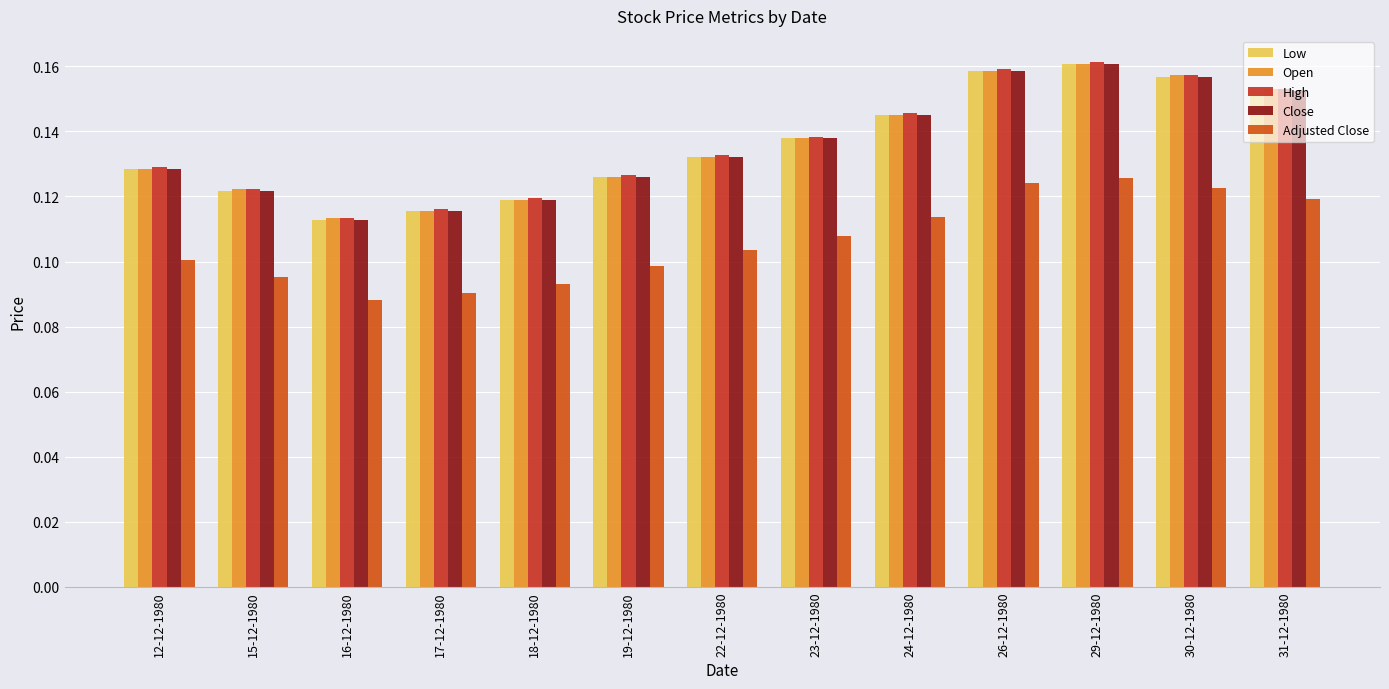

What is the minimum value for Adjusted Close?

0.1